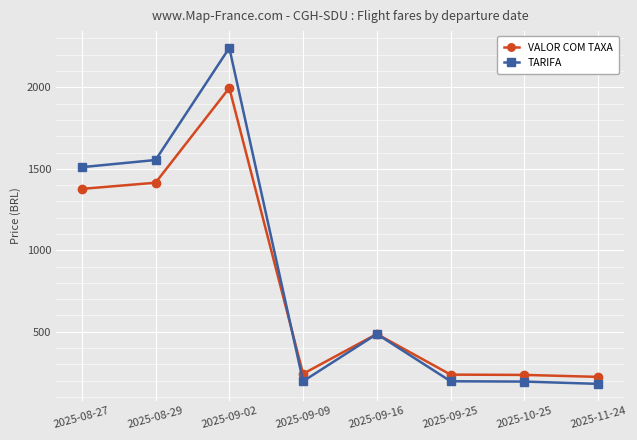

What is the greatest value displayed?

2242.0